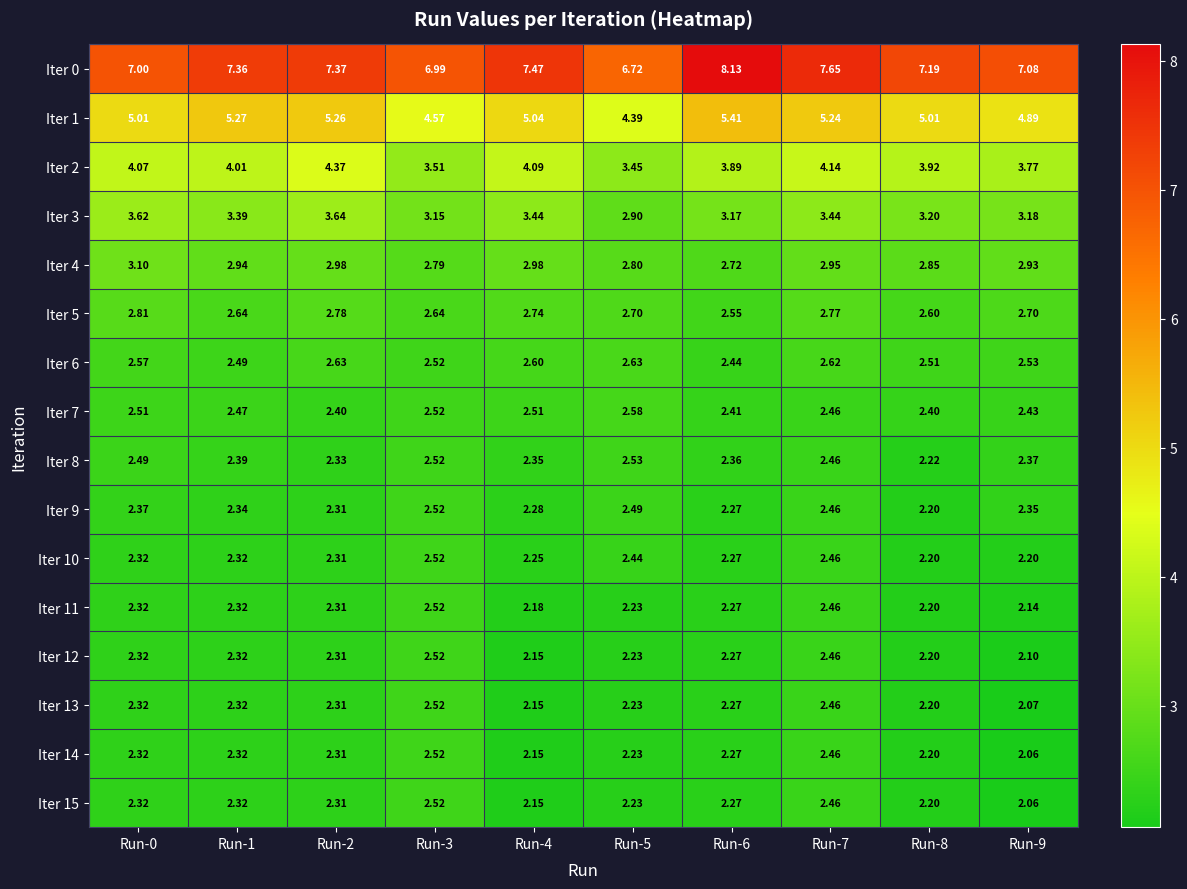

Is the value of Iter 2 at Run-8 greater than the value of Iter 9 at Run-4?

Yes